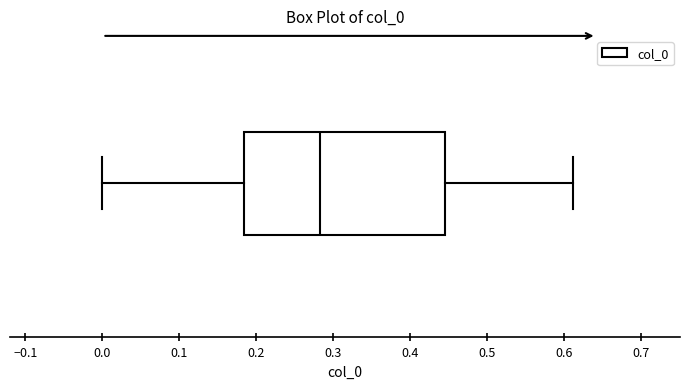

Where does the median line of the box sit on the x-axis? The values are not printed on the chart, so give them approximately, as read against the axis.

0.28